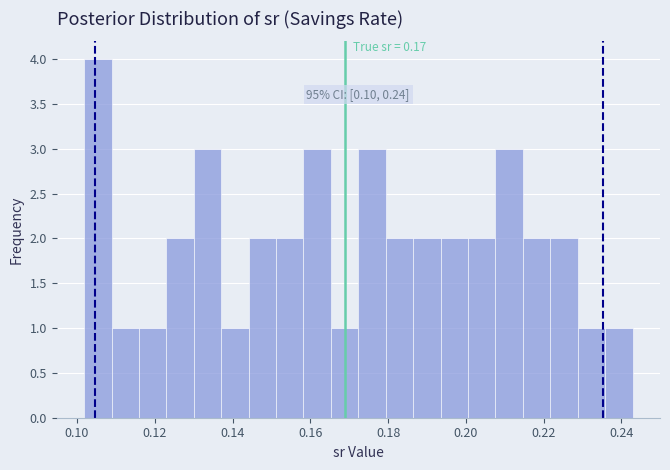

Around what value on the x-axis is the tallest bar? Give the approximate position of its centre, as read against the axis.

0.106